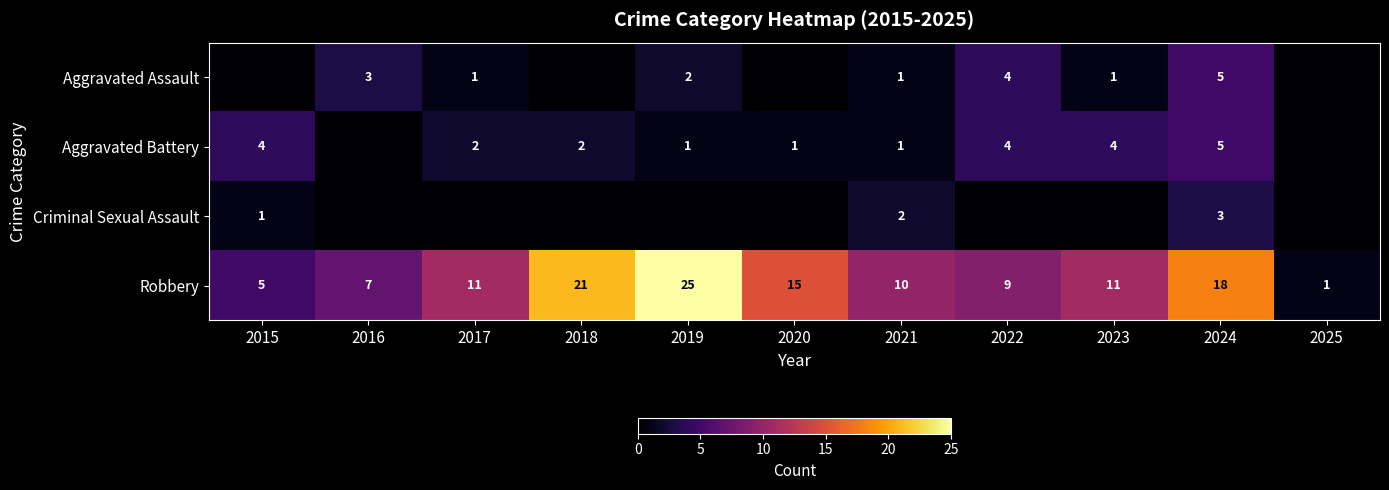

Is it true that Robbery equals 6 at 2021?

False